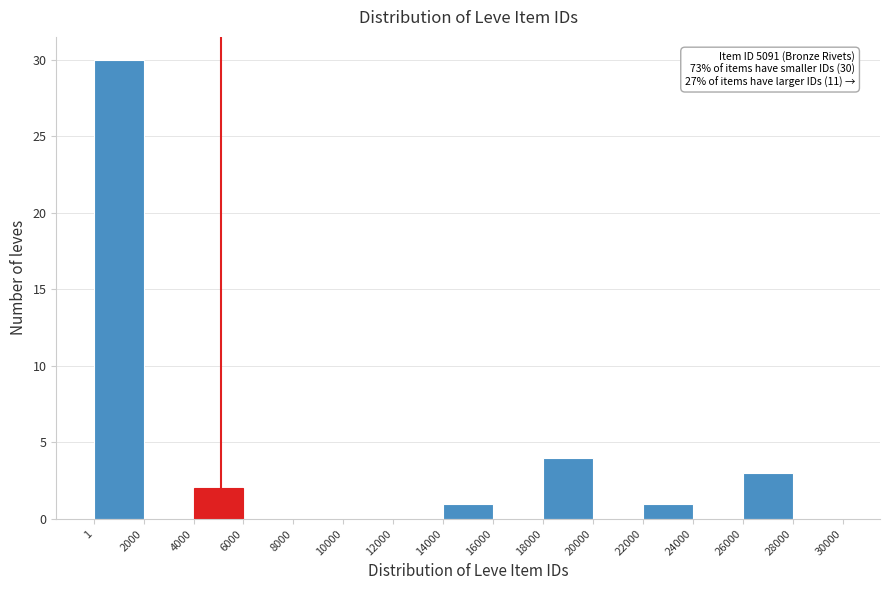

Which range on the x-axis has the tallest bar?

1 to 2000